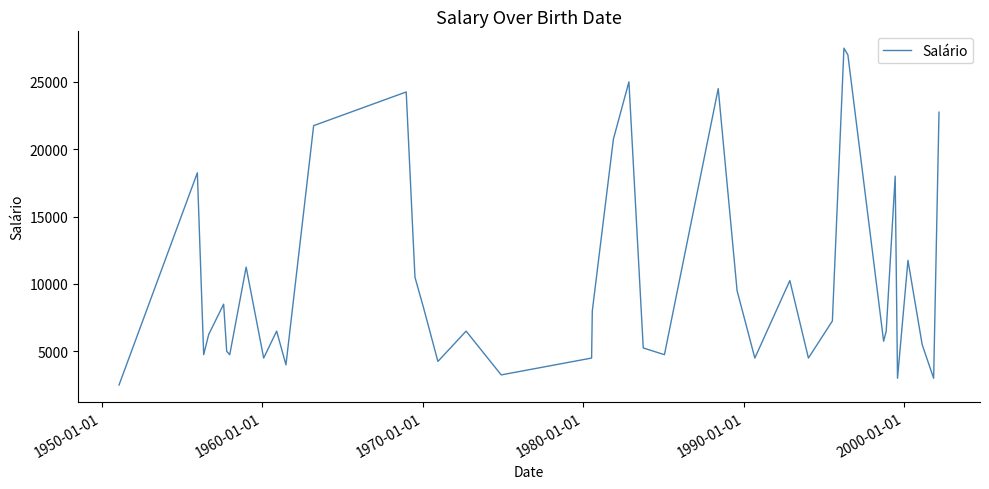

What is the greatest value displayed?

27500